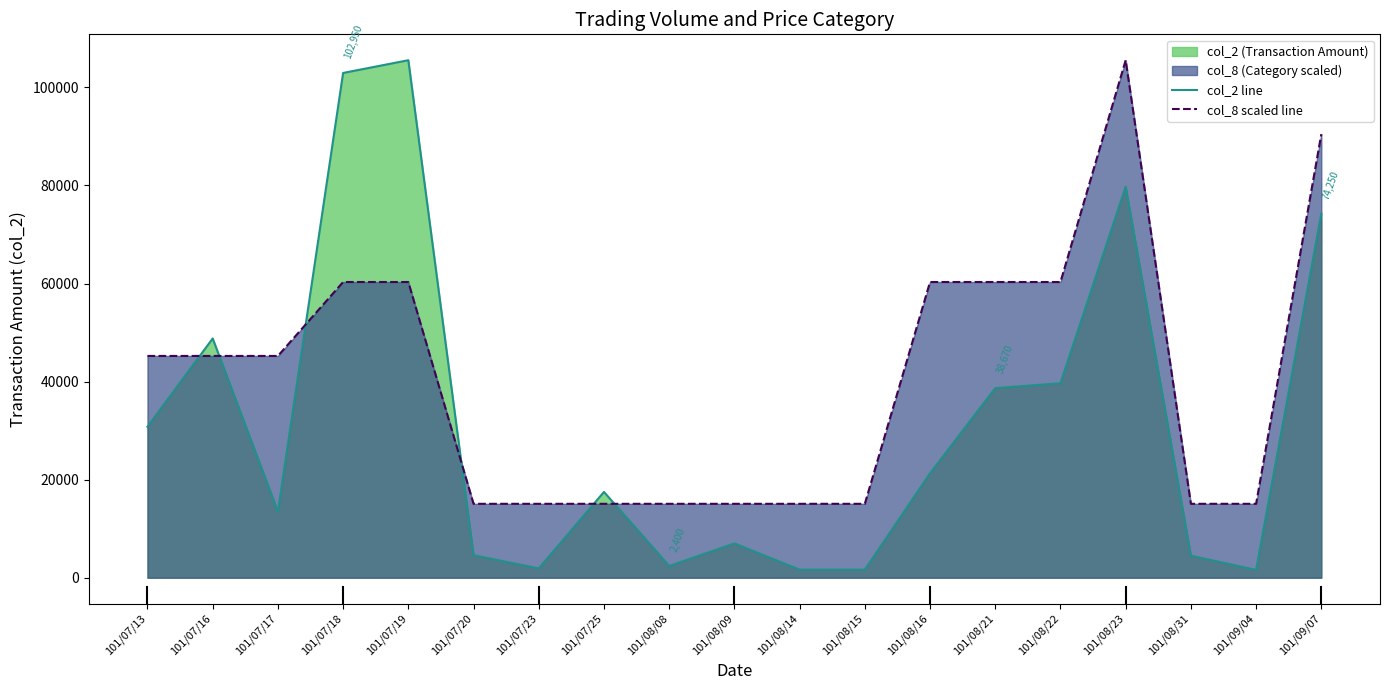

What is the total value across all series at 101/08/23?

185290.0